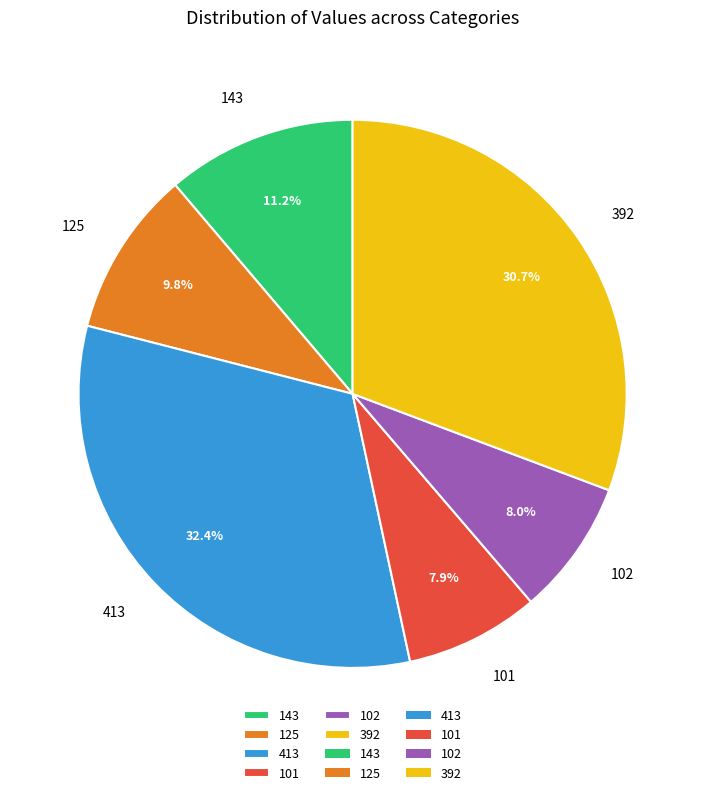

How many slices are in this pie chart?

6